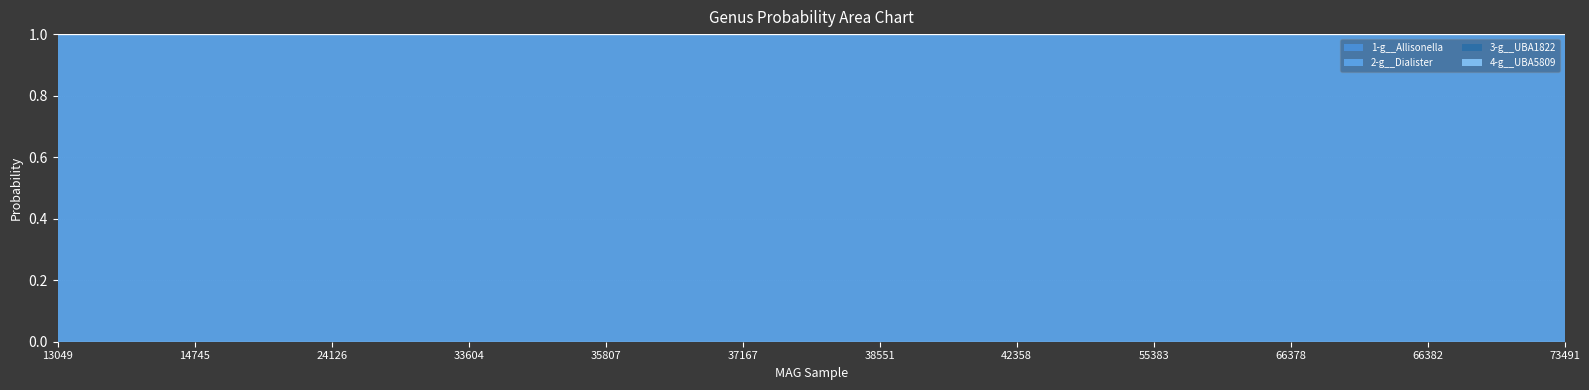

What are all the series names shown in the legend?

1-g__Allisonella, 2-g__Dialister, 3-g__UBA1822, 4-g__UBA5809